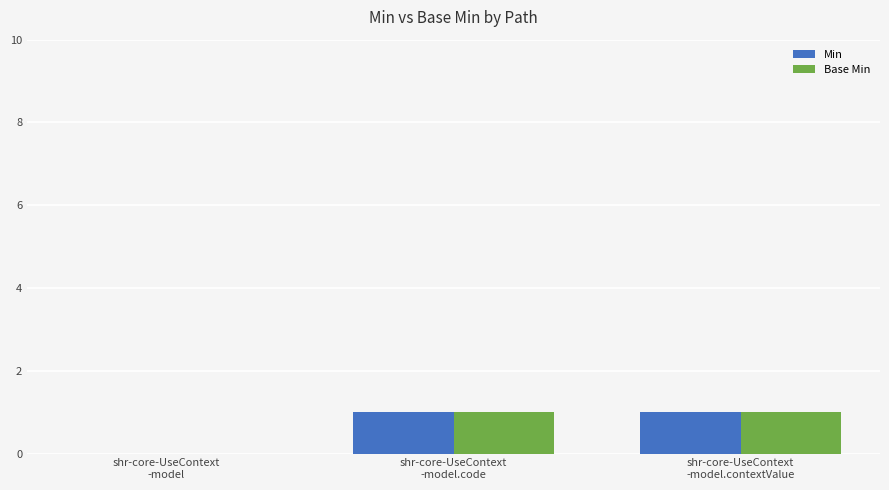

What is the total value across all series at shr-core-UseContext
-model.code?

2